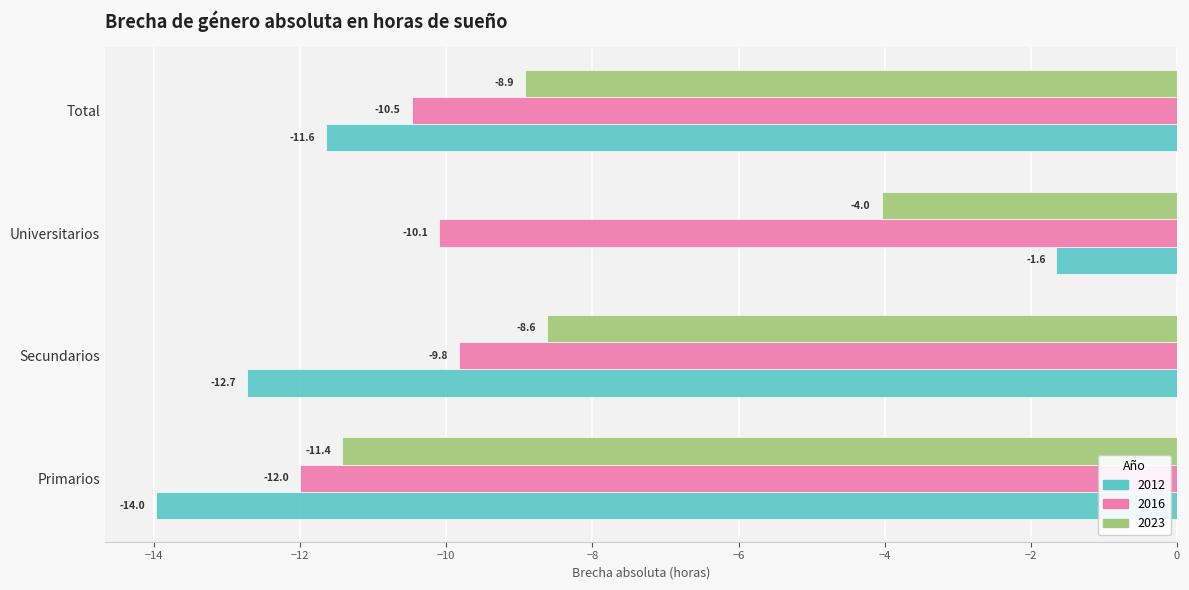

What is the difference between the second highest and minimum values in the 2016 series?

1.9